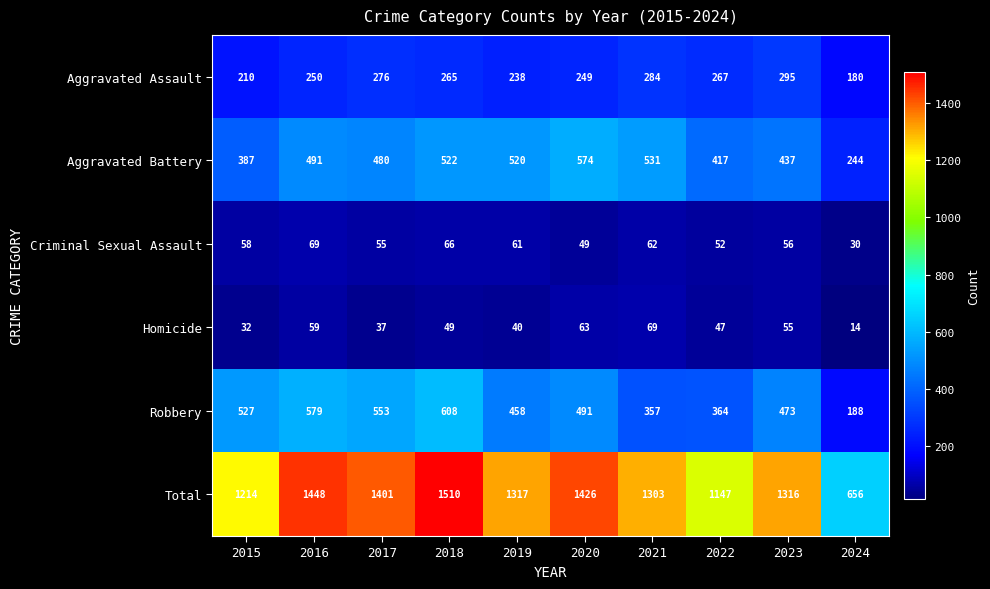

What is the maximum value shown in the chart?

1510